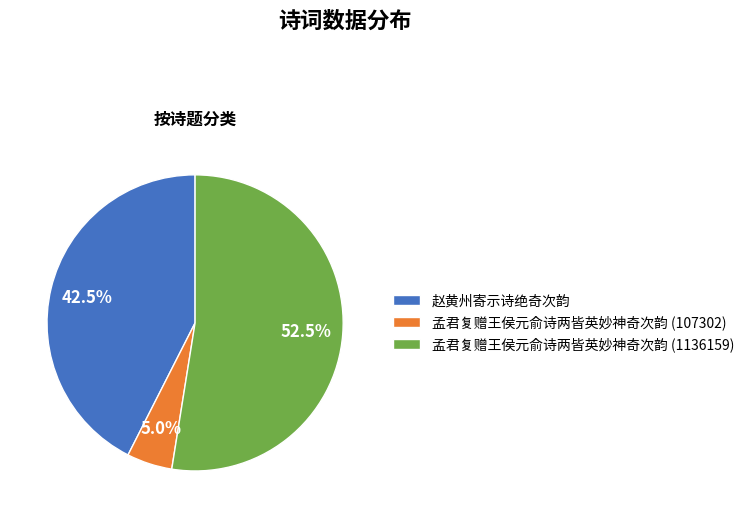

Combined, what portion of the pie is 赵黄州寄示诗绝奇次韵 and 孟君复赠王侯元俞诗两皆英妙神奇次韵 (1136159)?

95.0%